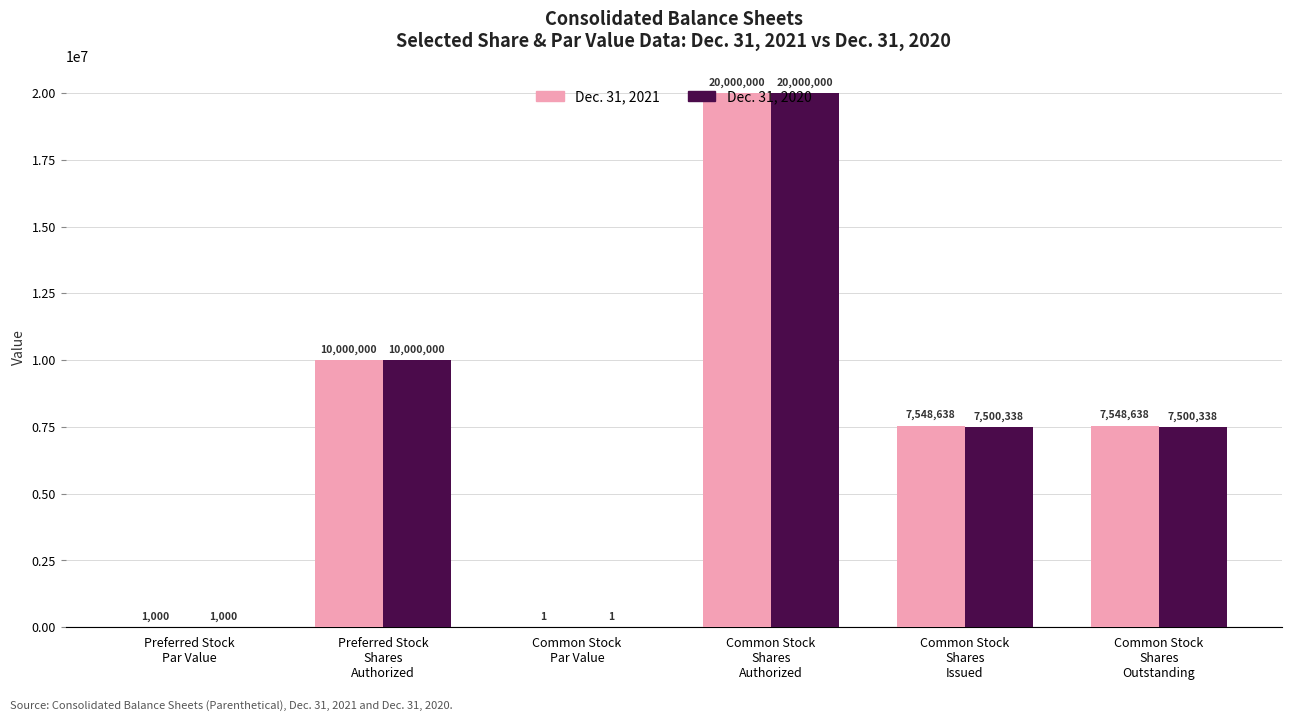

What is the total value across all series at Common Stock
Shares
Authorized?

40000000